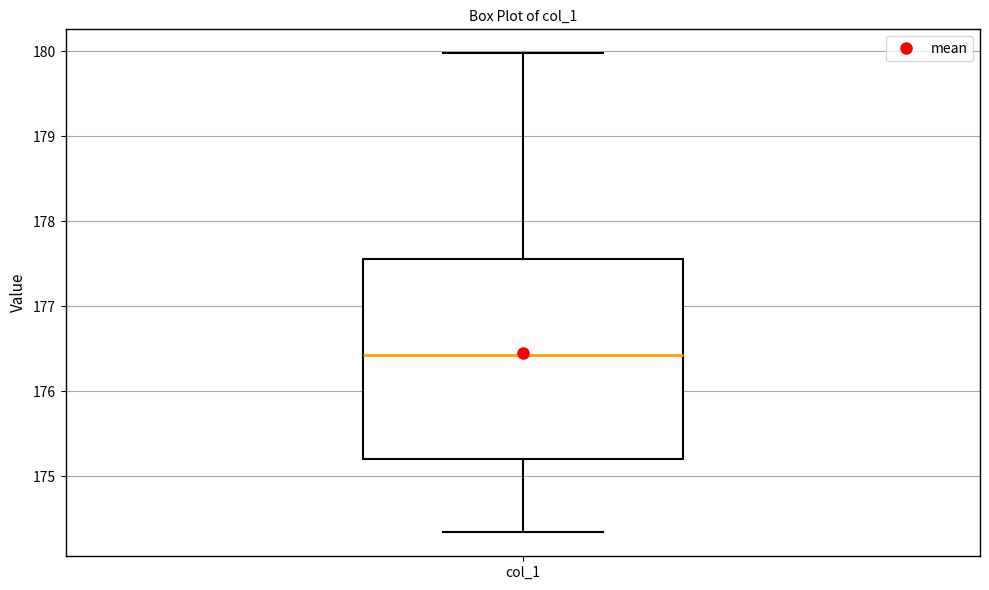

Where is the upper edge of the box for col_1 on the y-axis? The values are not printed on the chart, so give them approximately, as read against the axis.

177.6